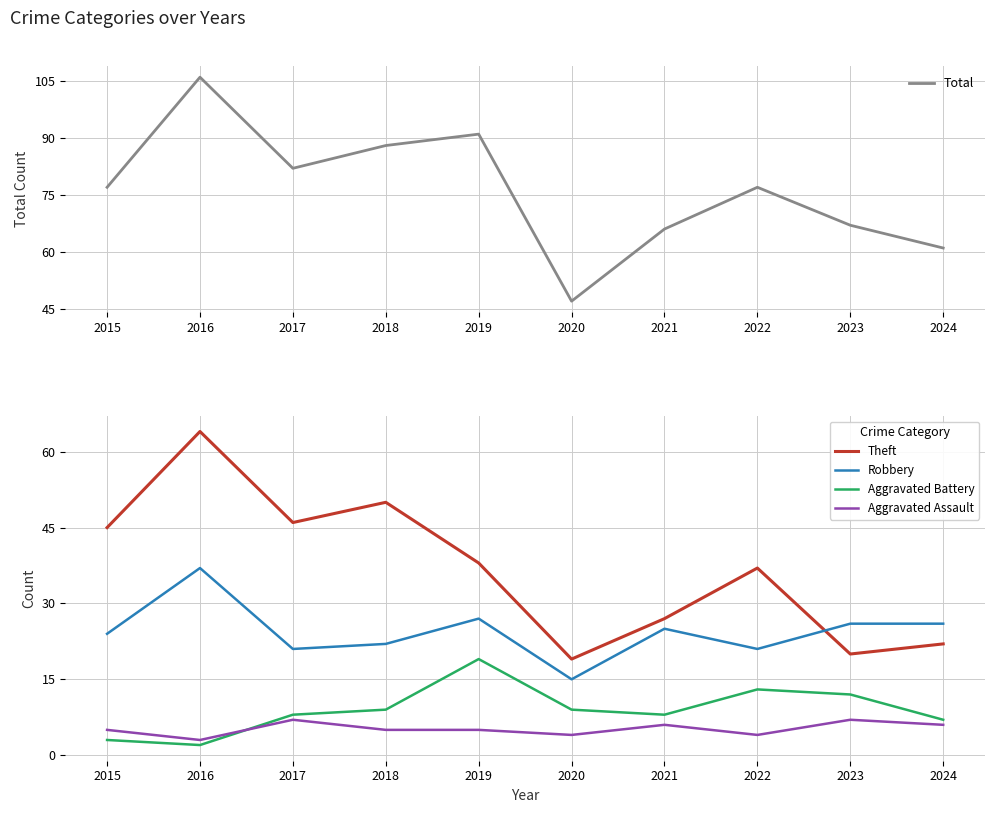

Where is the first local minimum for Total?

2017